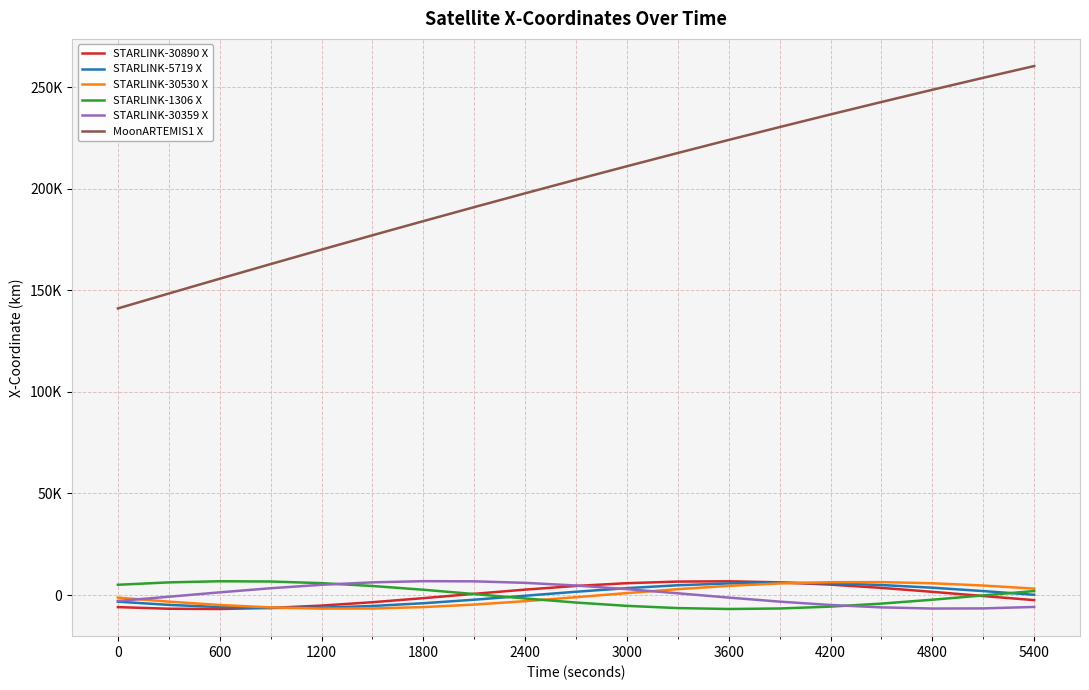

True or false: MoonARTEMIS1 X and STARLINK-1306 X intersect in this chart.

False